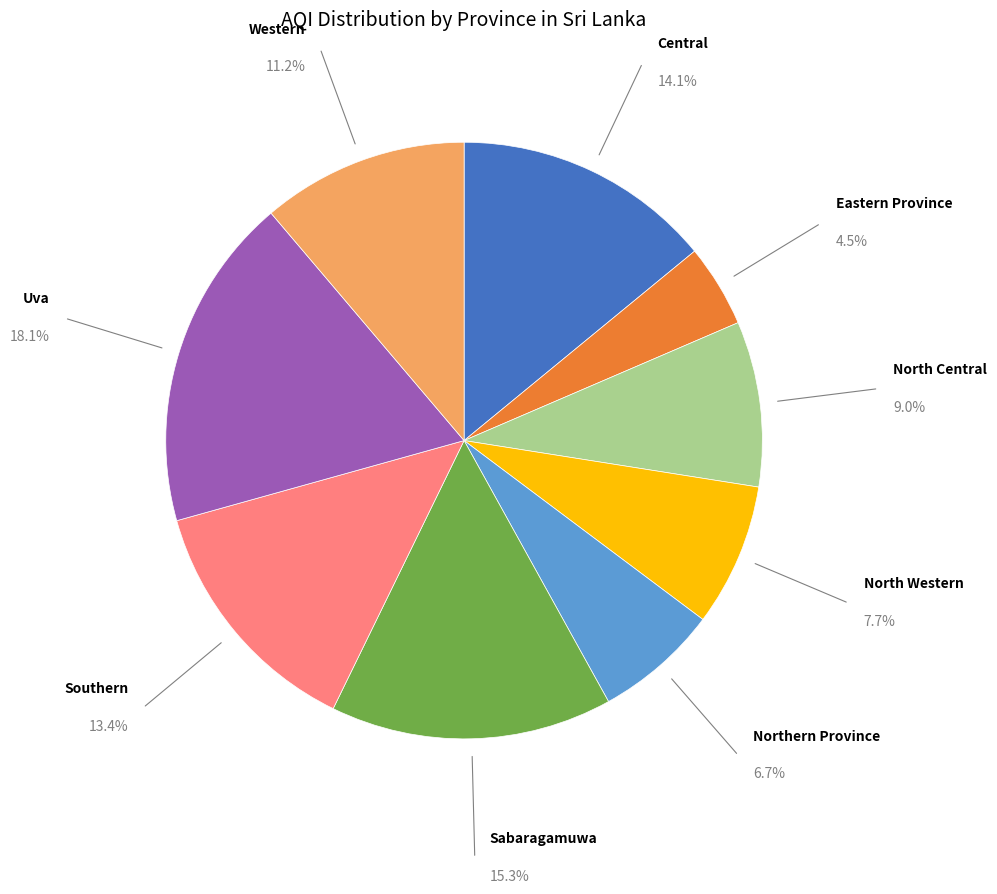

Do Northern Province and Sabaragamuwa together represent more than half of the pie?

No